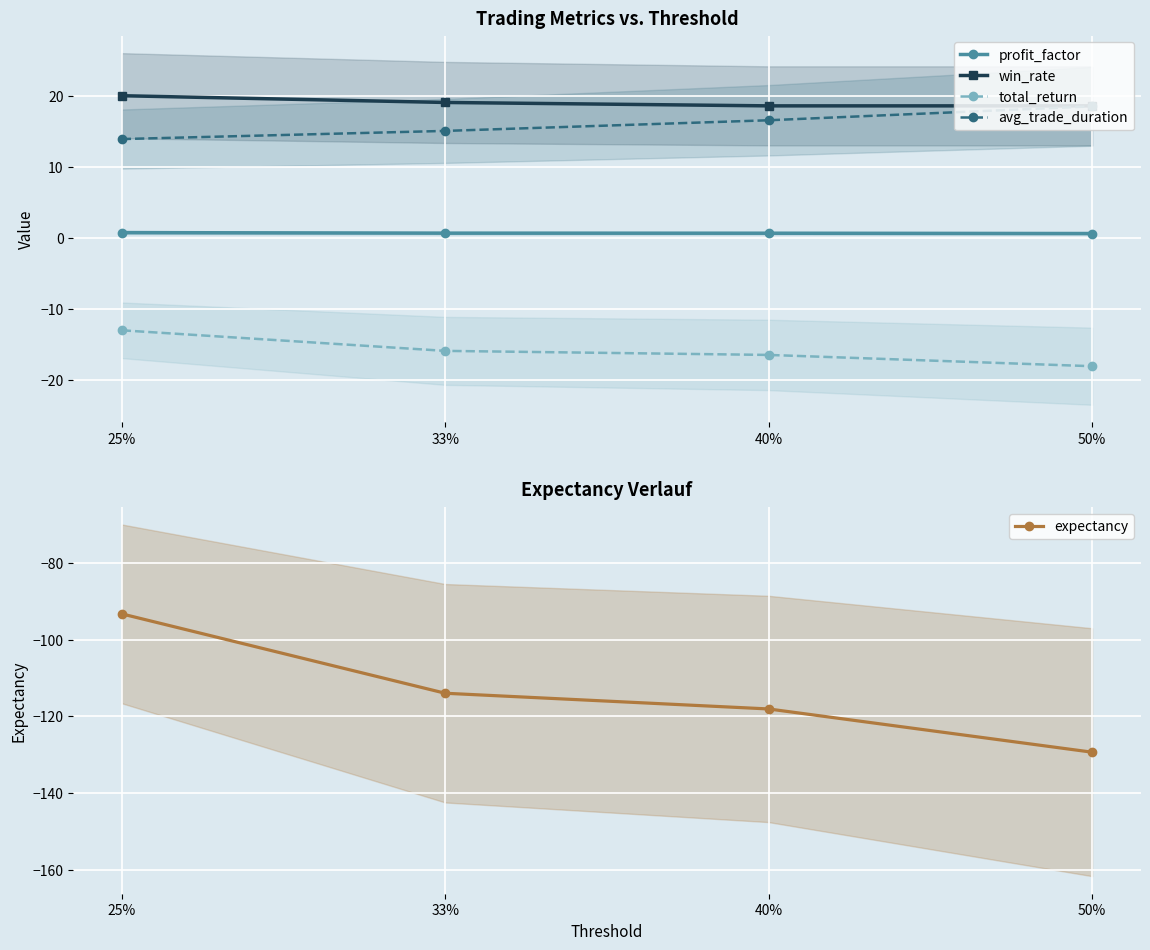

Which label corresponds to the smallest value in the chart?

50%